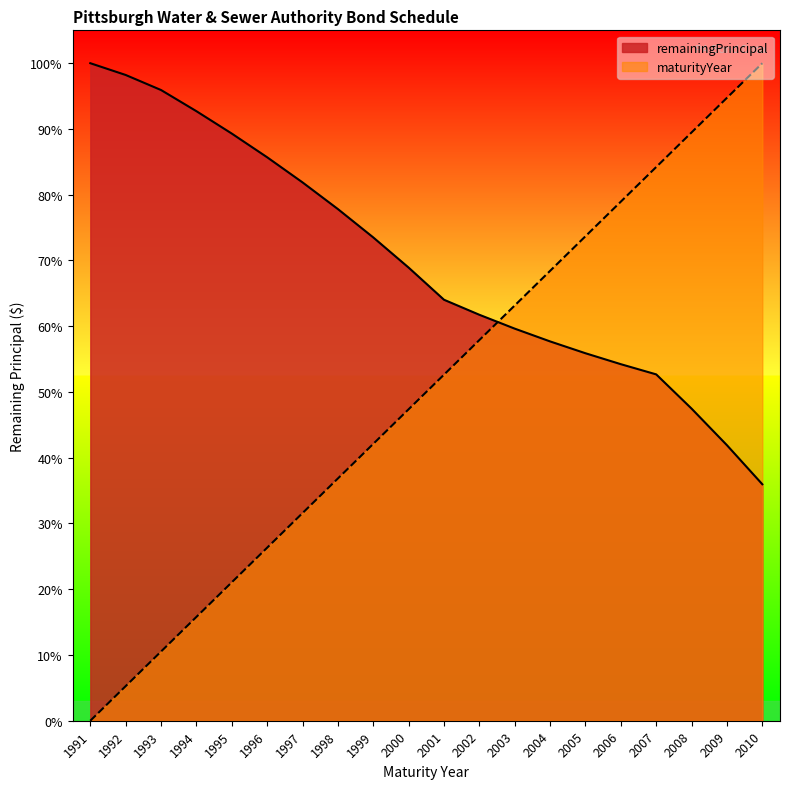

Does the chart have visible grid lines?

No